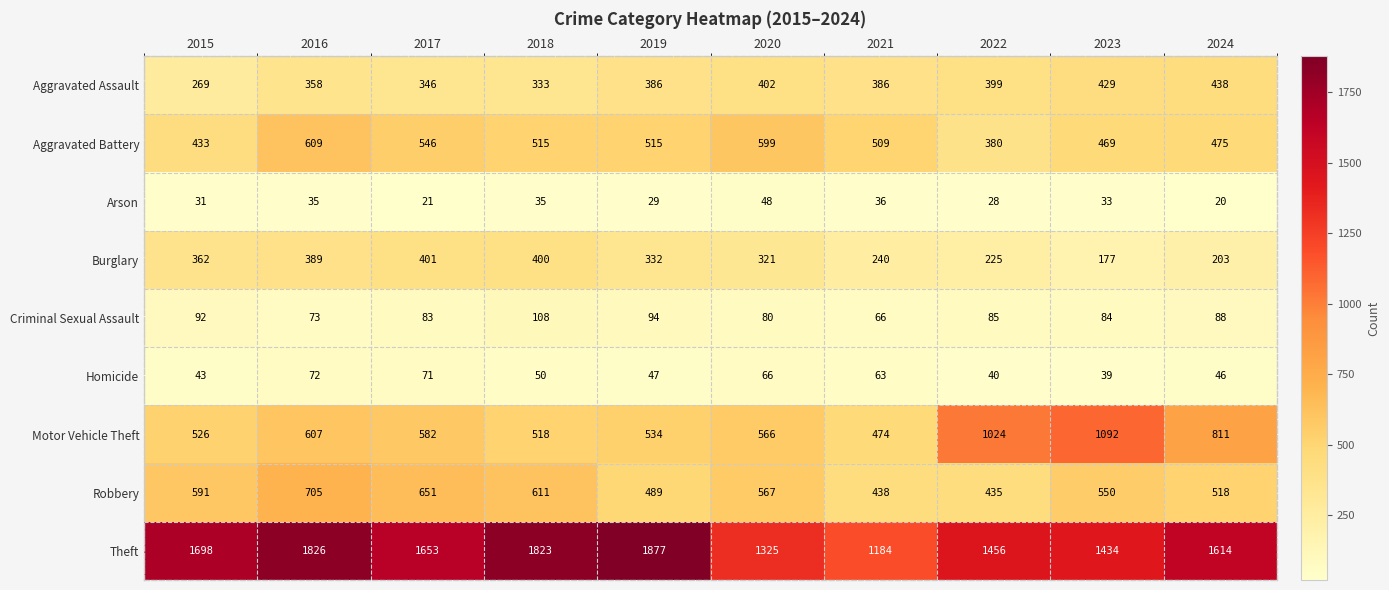

What is the difference between the second highest and second lowest values in the Theft series?

501